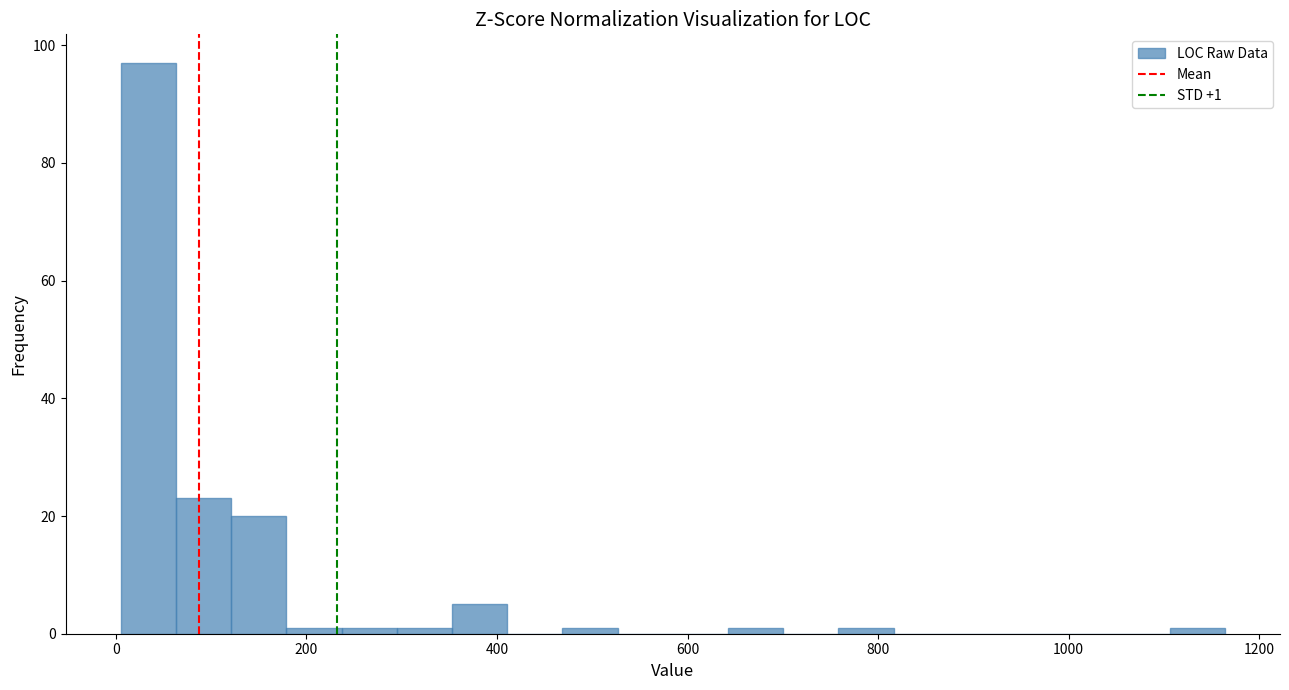

Read against the x-axis, roughly where is the centre of the tallest bar?

40